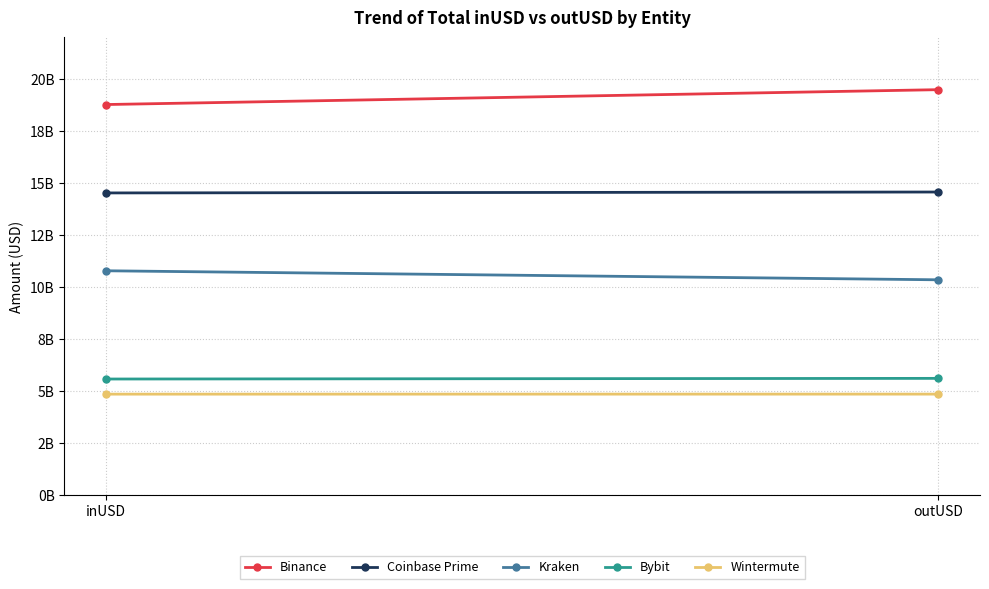

List the series in order of their peak value, highest first.

Binance, Coinbase Prime, Kraken, Bybit, Wintermute